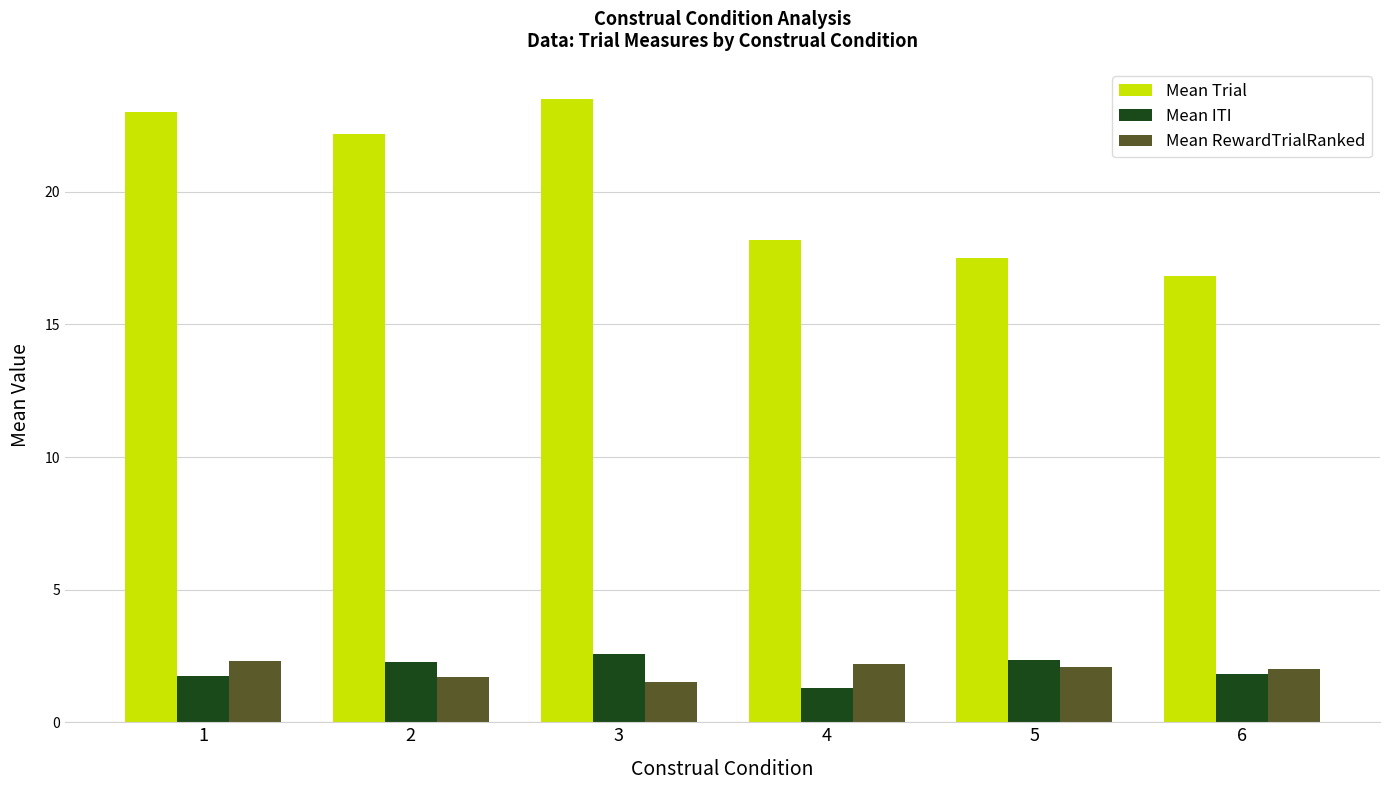

At which category does the chart reach its peak across all series?

3